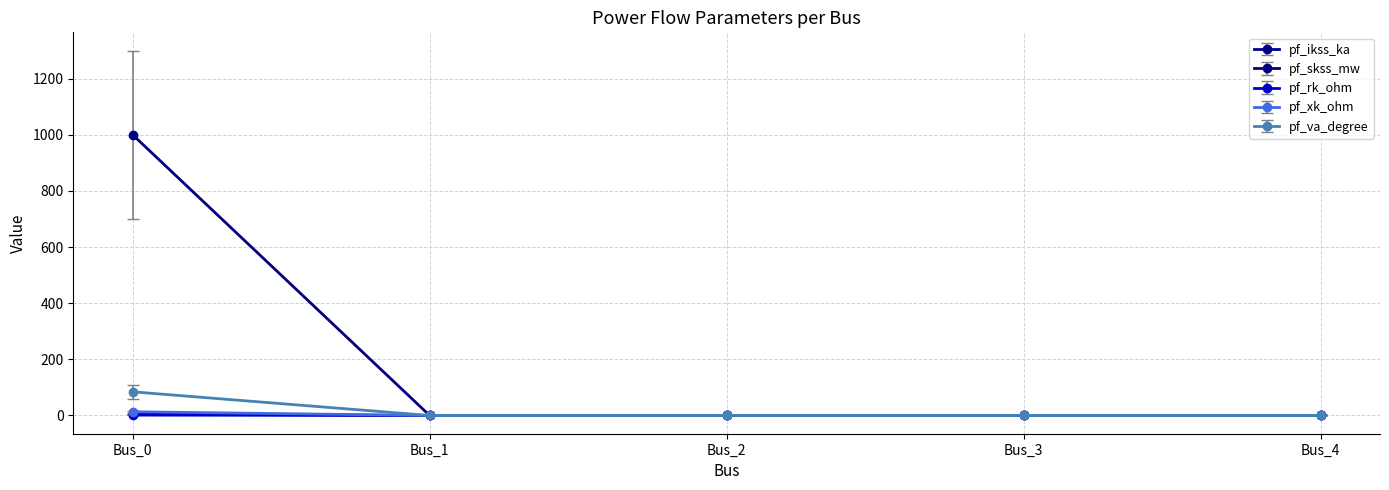

What is the maximum value for pf_skss_mw?

1000.0